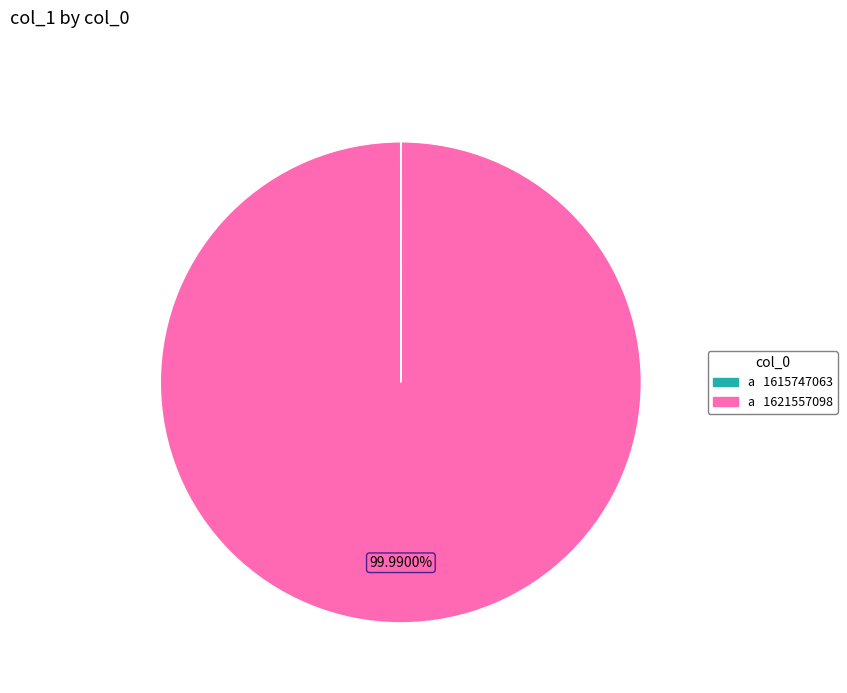

To the nearest percent, what is the difference between the largest and smallest slice percentages?

100%